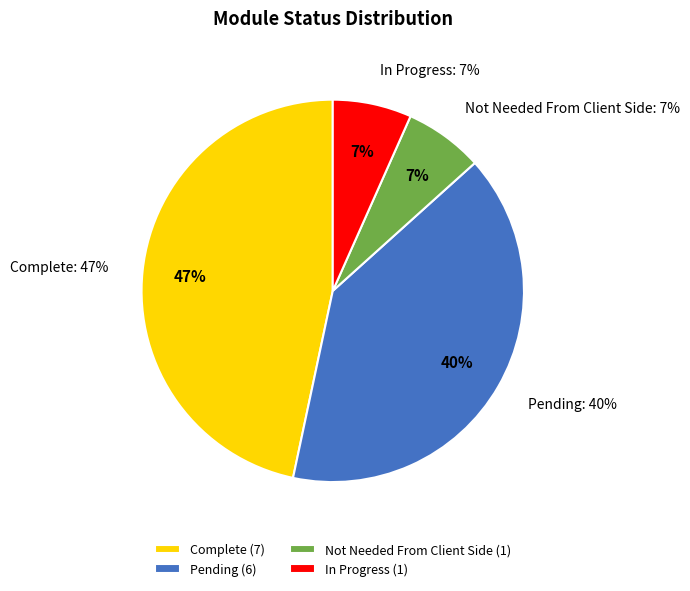

Is it true that In Progress is 7% of the pie?

True